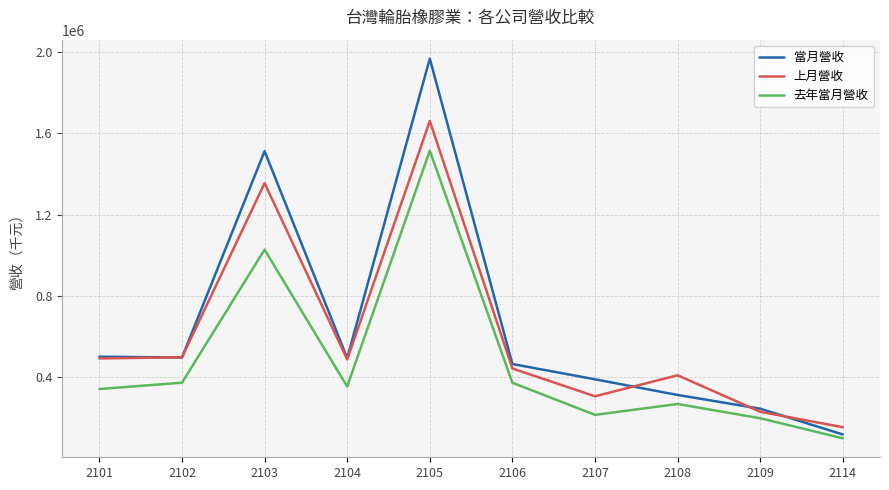

What are all the series names shown in the legend?

當月營收, 上月營收, 去年當月營收